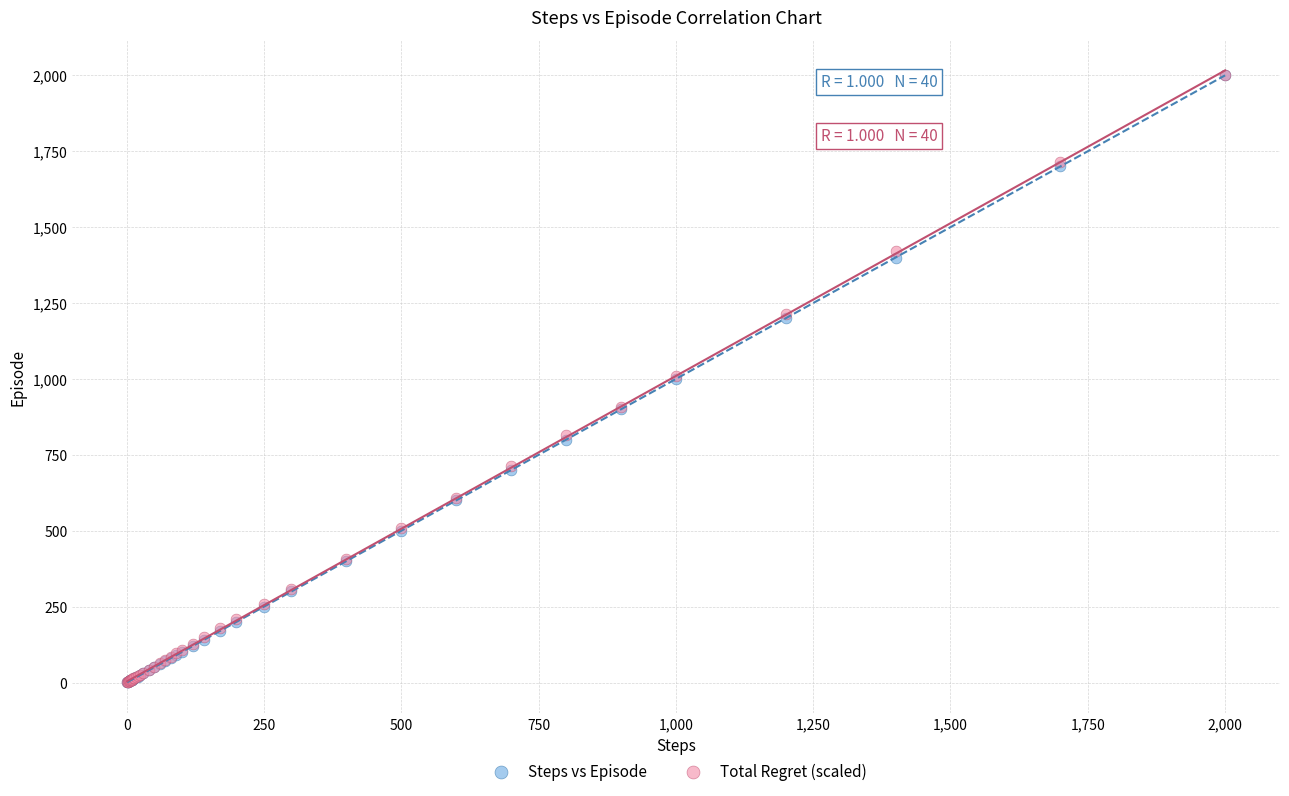

What are all the series names shown in the legend?

Steps vs Episode, Total Regret (scaled)